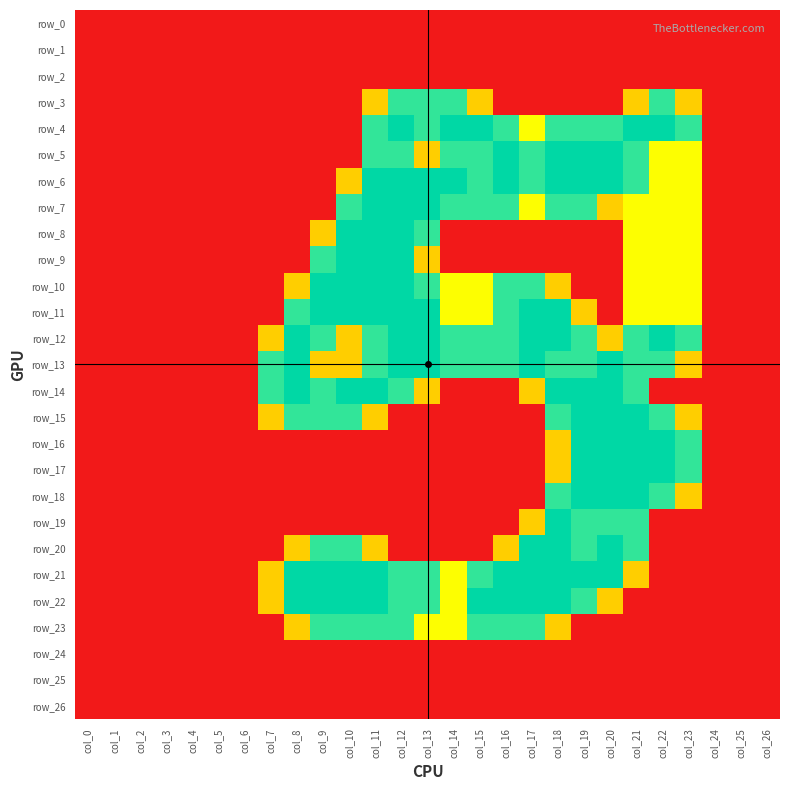

Is it true that row_22 equals 0.0 at col_25?

True